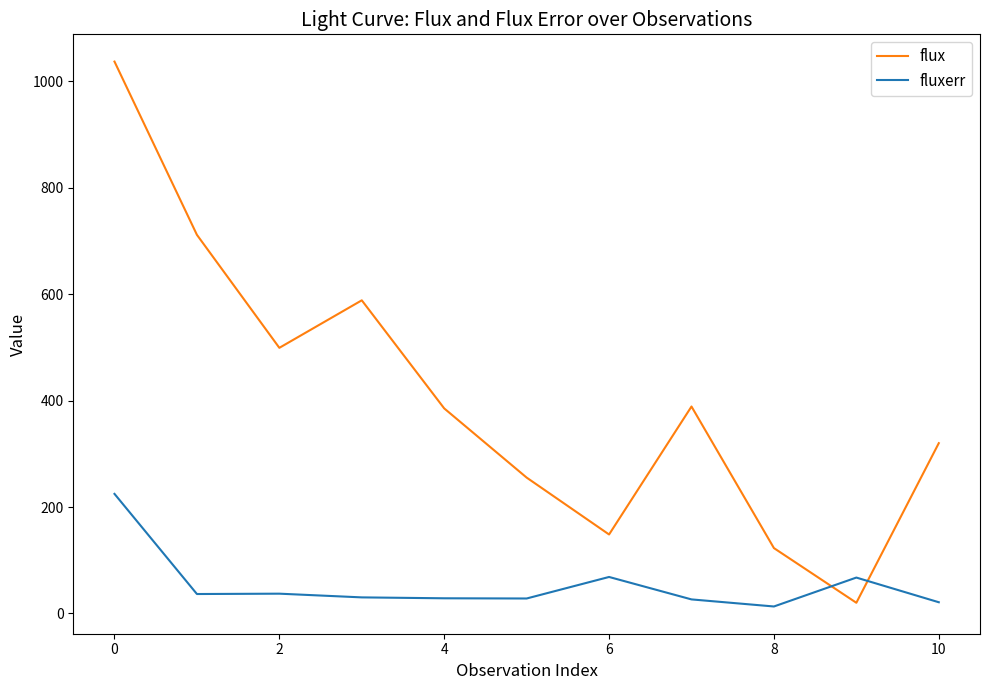

In fluxerr, how many points are lower than both neighbors (excluding endpoints)?

3